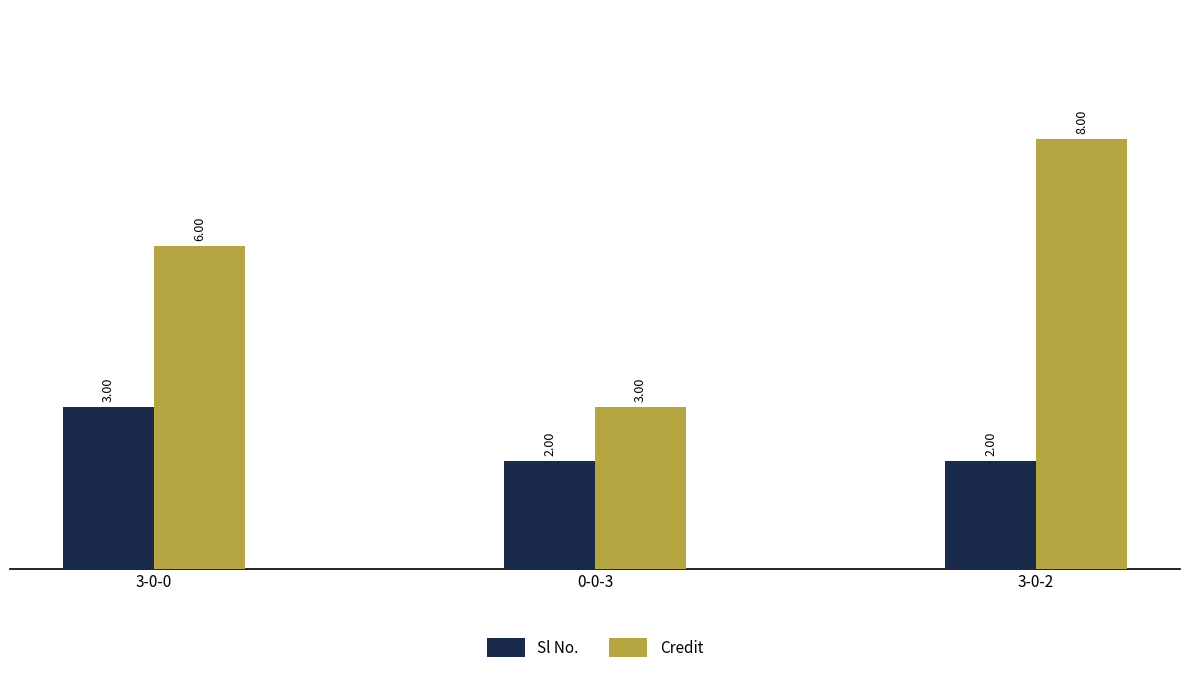

Are the bars grouped side by side (vs. stacked)?

Yes